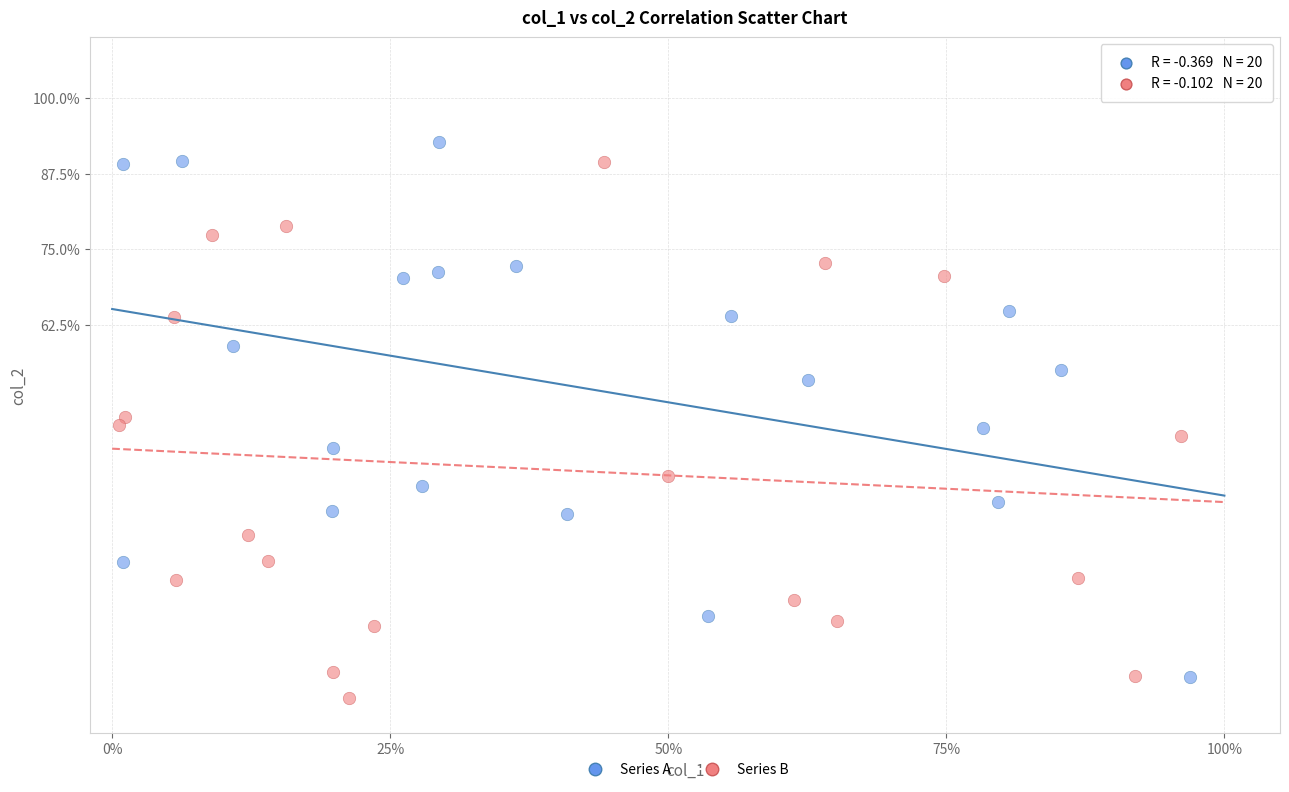

What are all the series names shown in the legend?

Series A, Series B